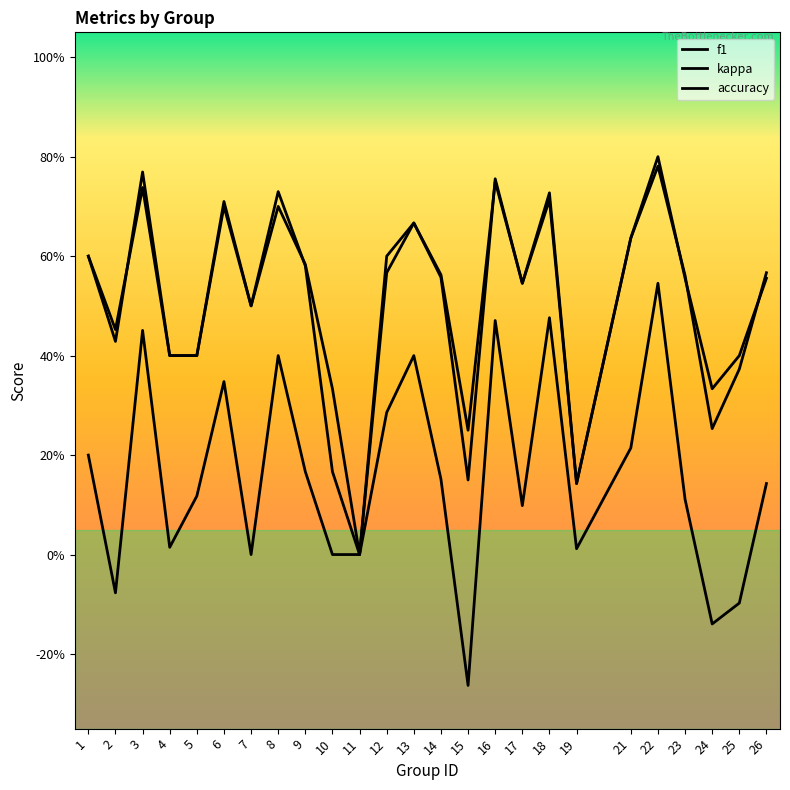

Which label corresponds to the largest value in the chart?

22